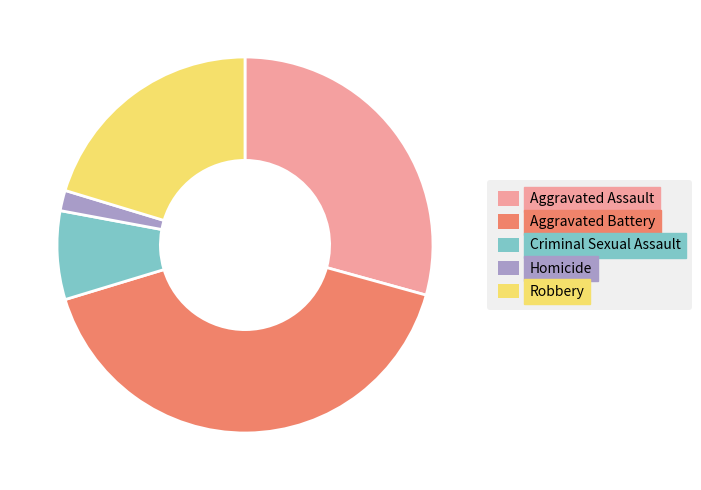

Does any single category account for the majority?

No